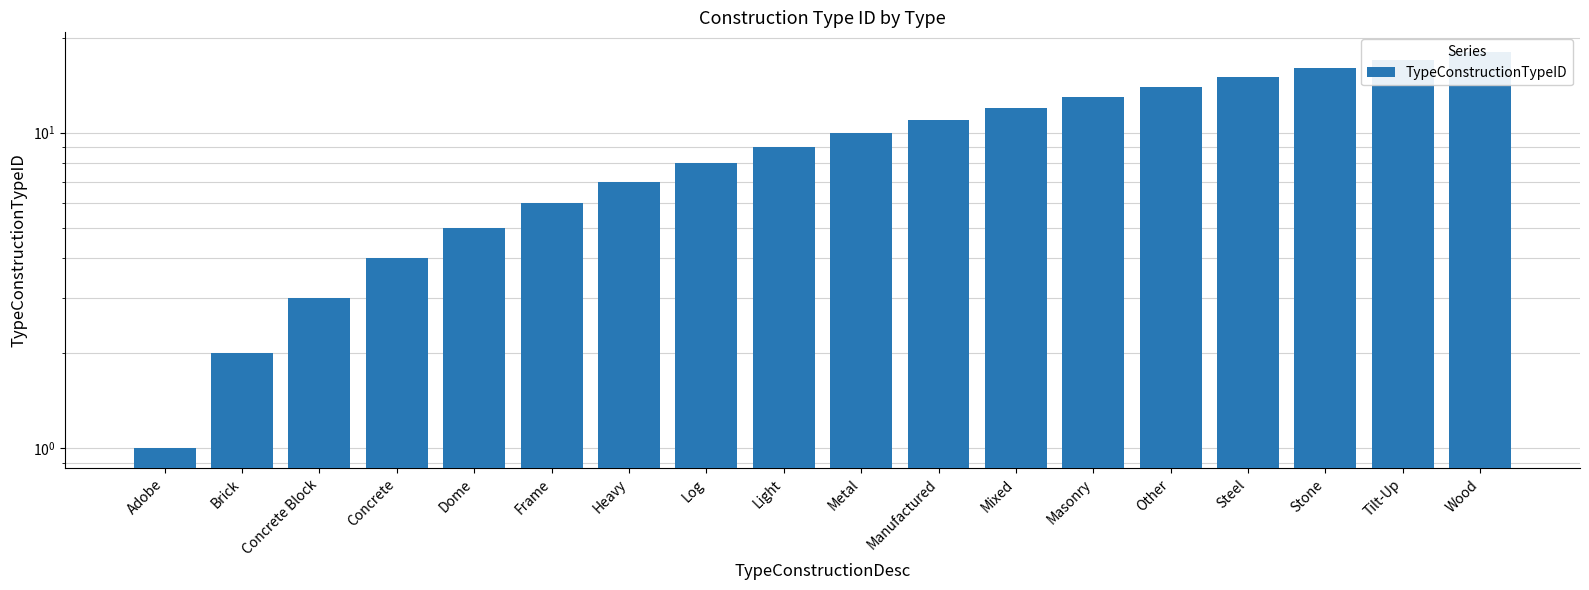

What is the difference between the maximum and minimum values?

17